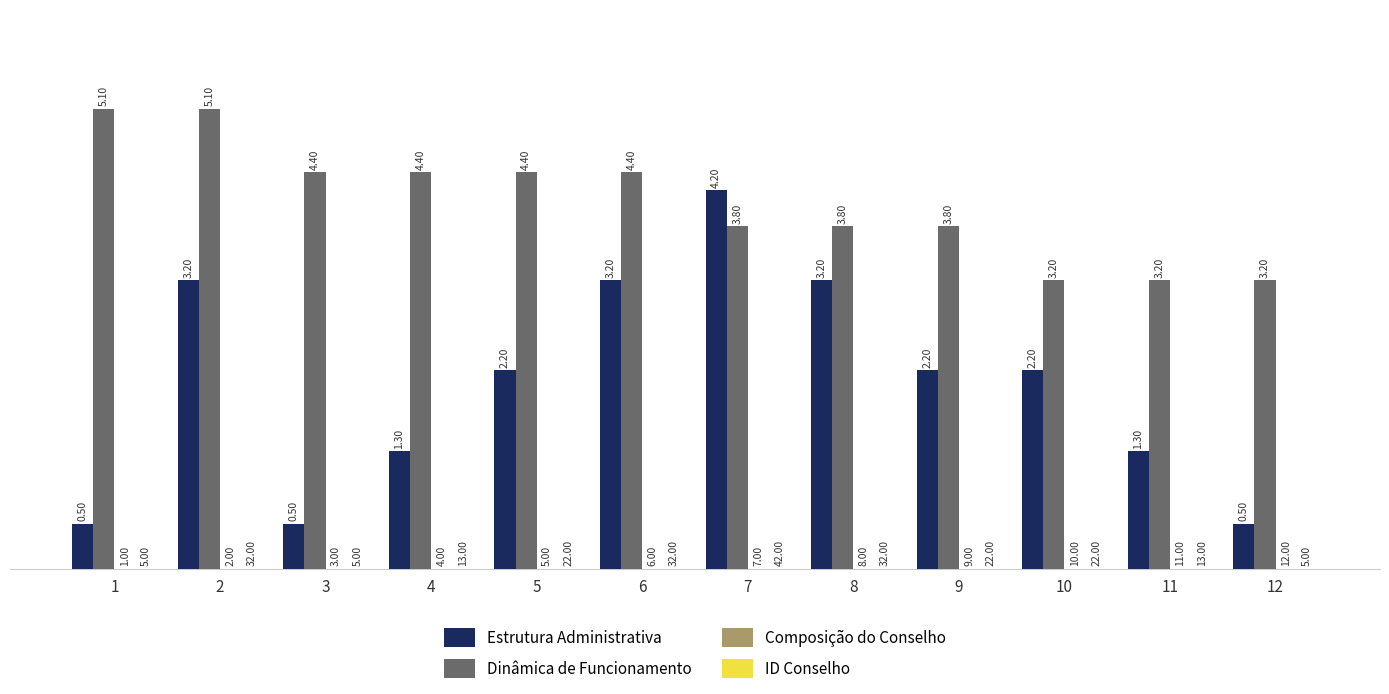

What is the sum of the Estrutura Administrativa values at 11 and 7?

550000